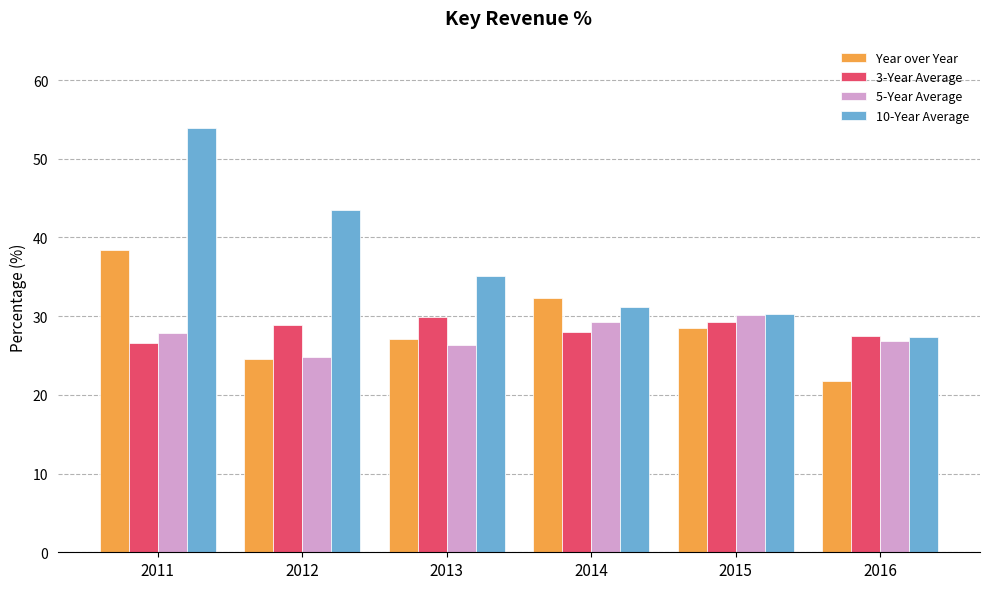

Where does the Year over Year series first go above 28?

2011